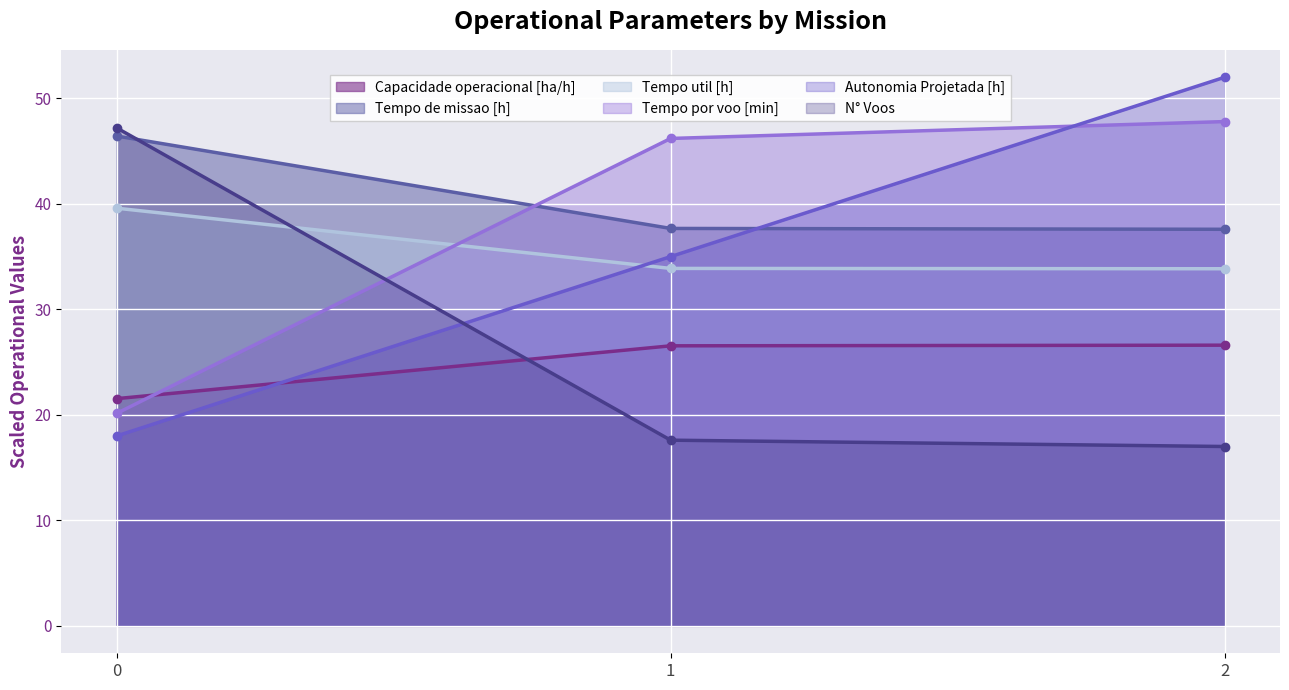

What is the total value across all series at 2?

214.8